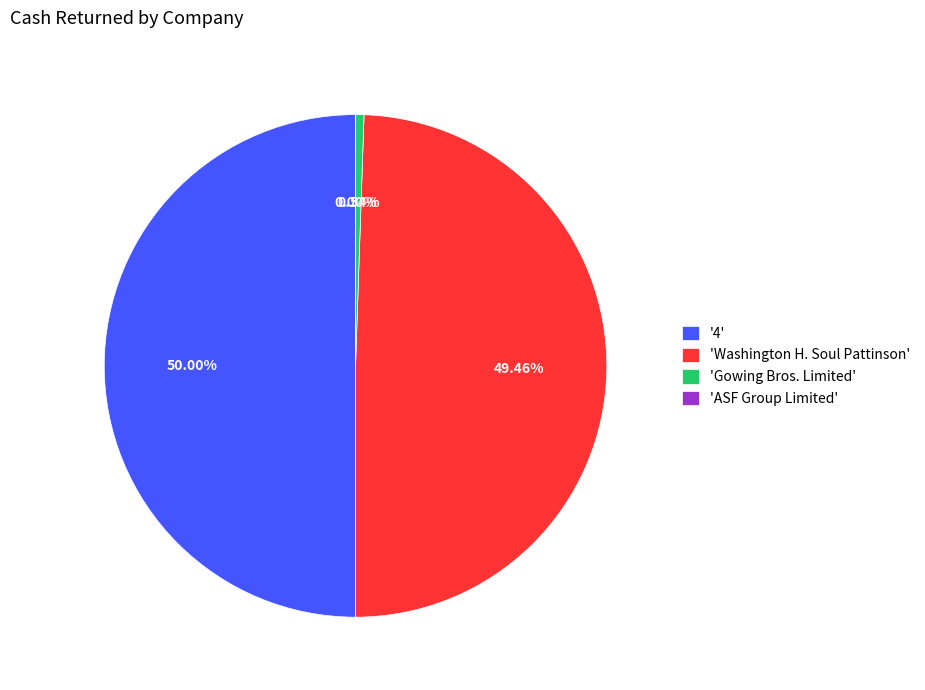

Does 'Gowing Bros. Limited' represent more than half of the total?

No